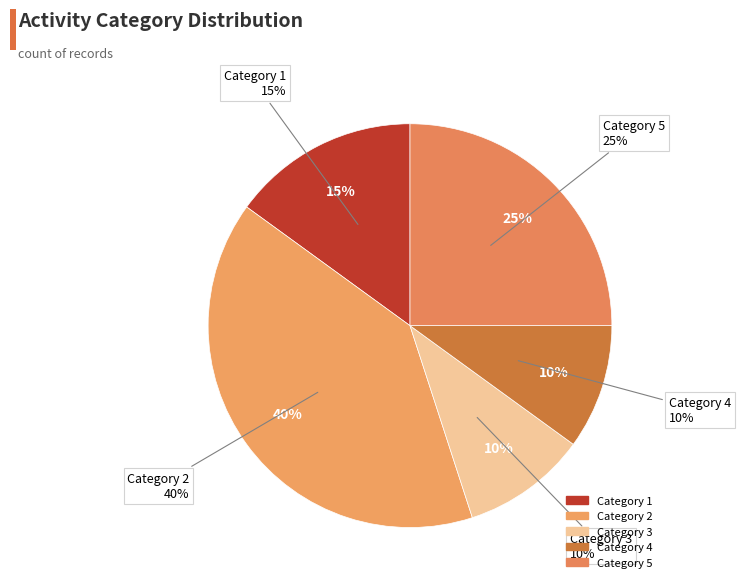

How many slices are in this pie chart?

5